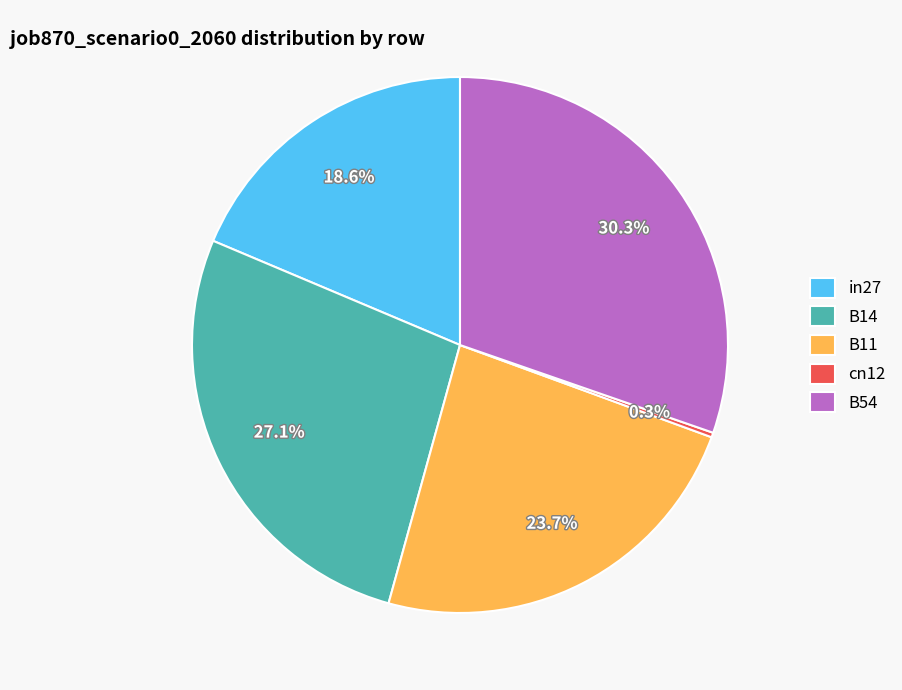

What portion of the pie excludes B11?

76.3%